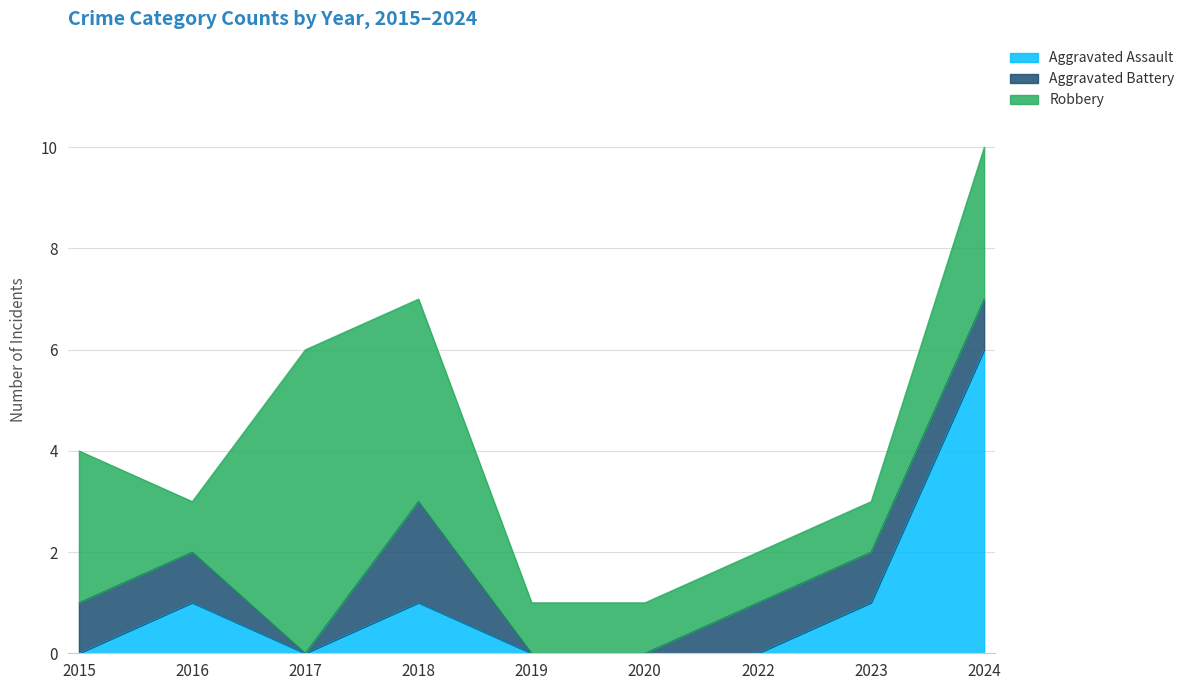

At which label does Aggravated Assault reach its minimum?

2015